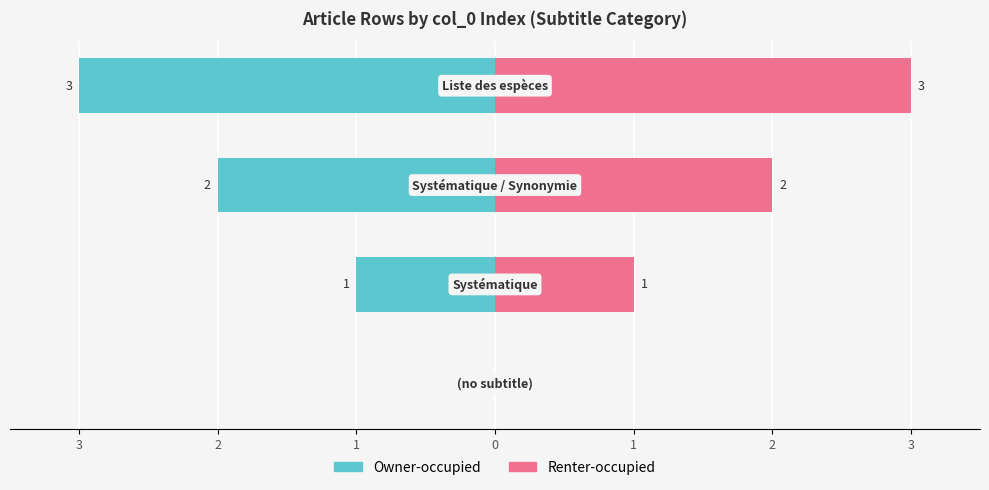

What is the minimum value shown in the chart?

-3